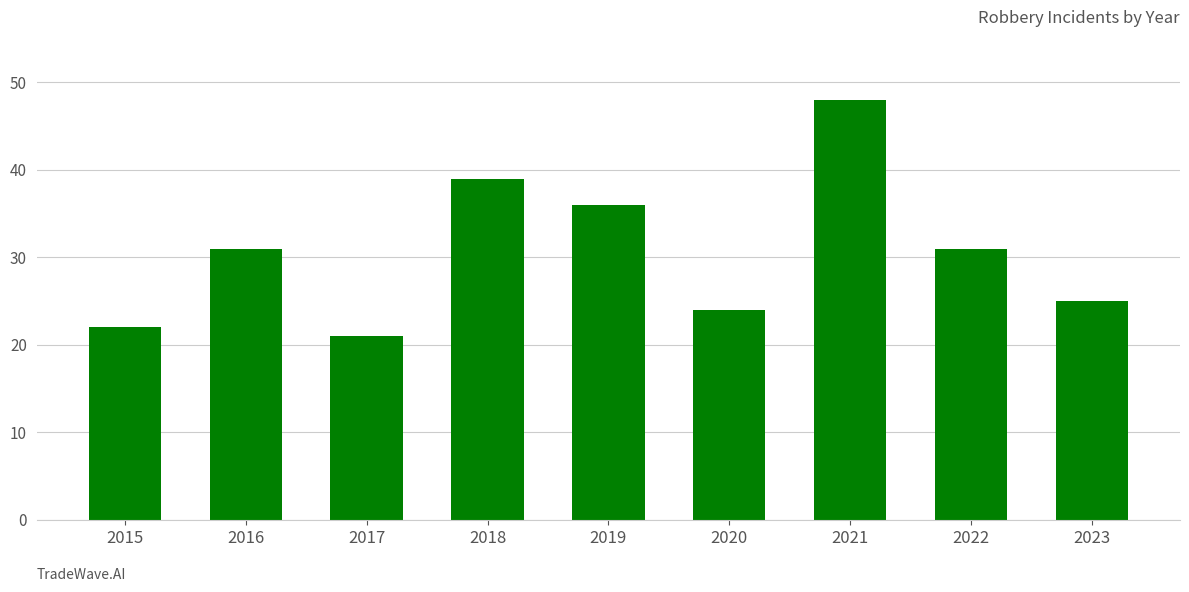

Are the bars grouped side by side (vs. stacked)?

No